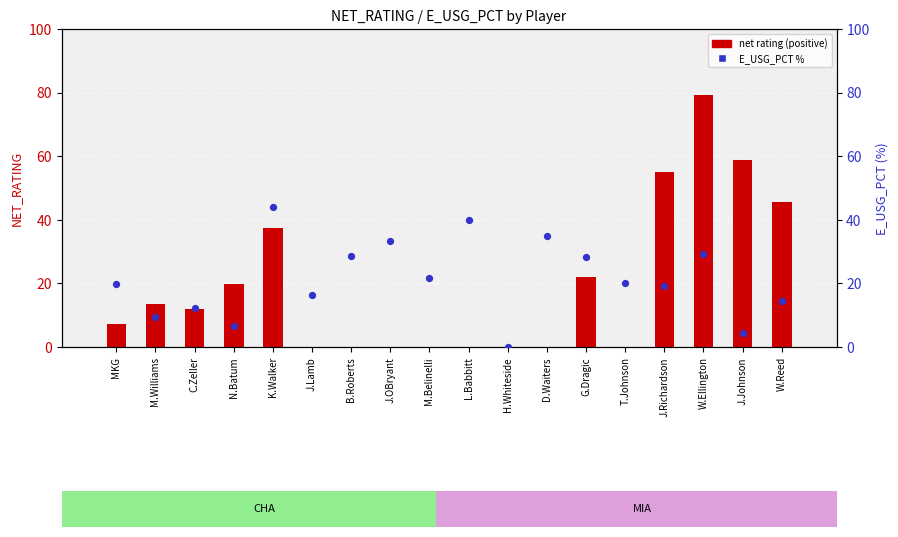

At which category is the sum across all series the highest?

W.Ellington